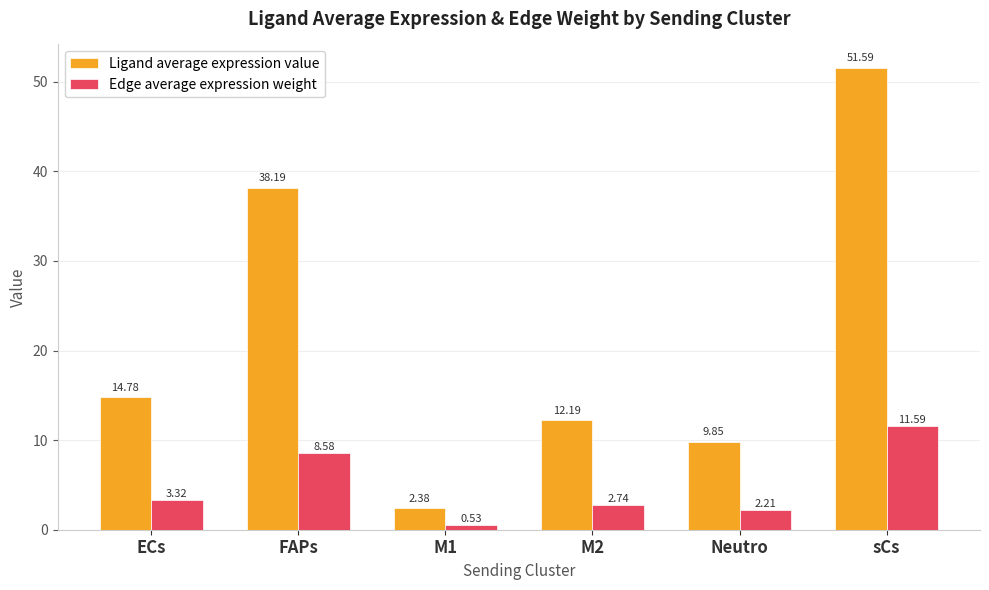

At which label does Ligand average expression value reach its peak?

sCs